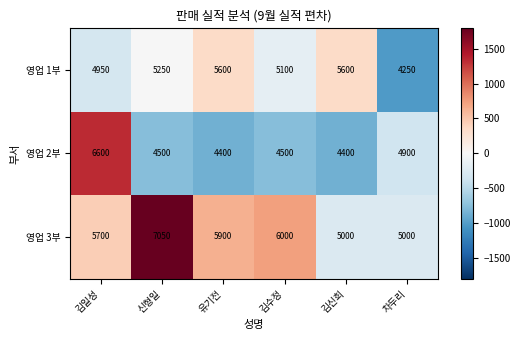

What is the smallest value displayed?

4250